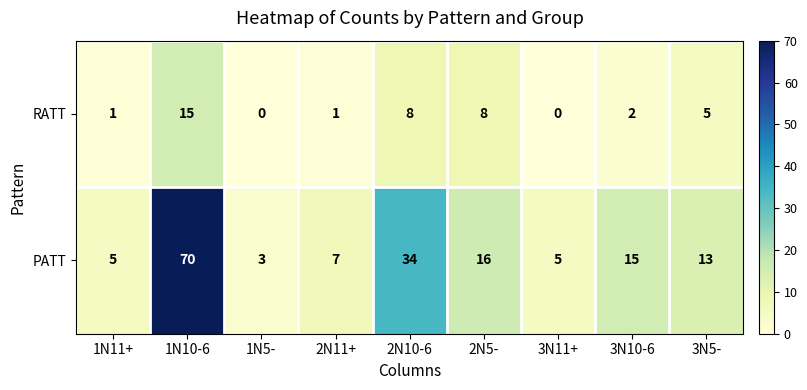

Rank the series at 3N5- from highest to lowest value.

PATT, RATT